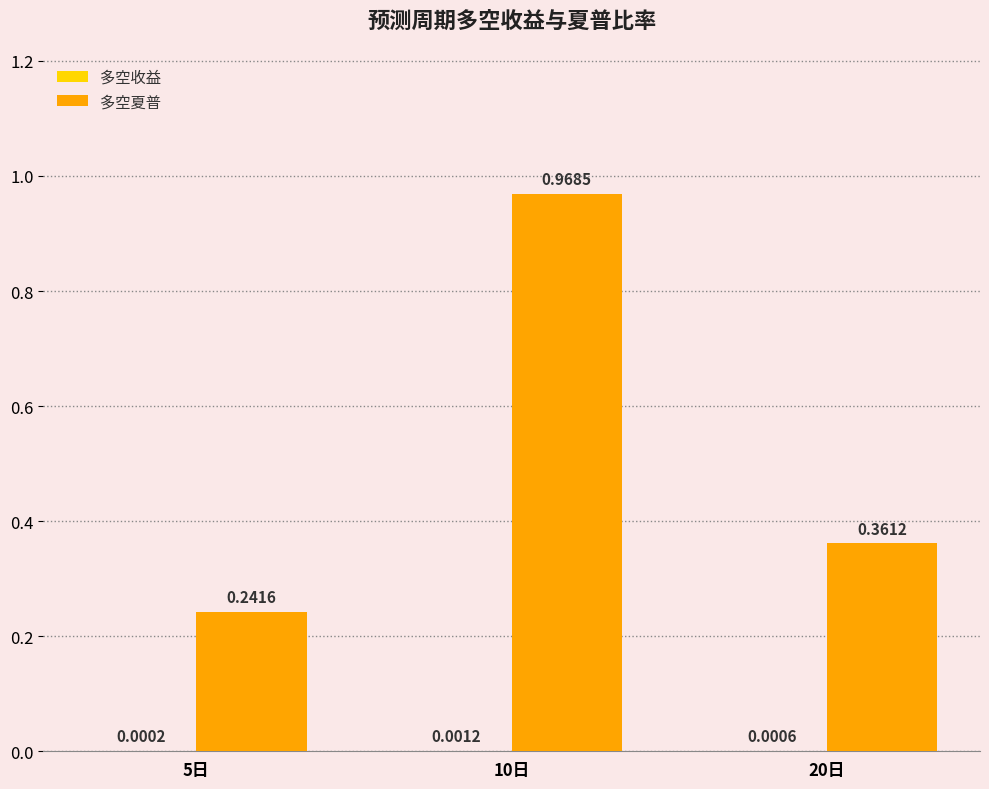

What is the sum of all 多空夏普 values?

1.6